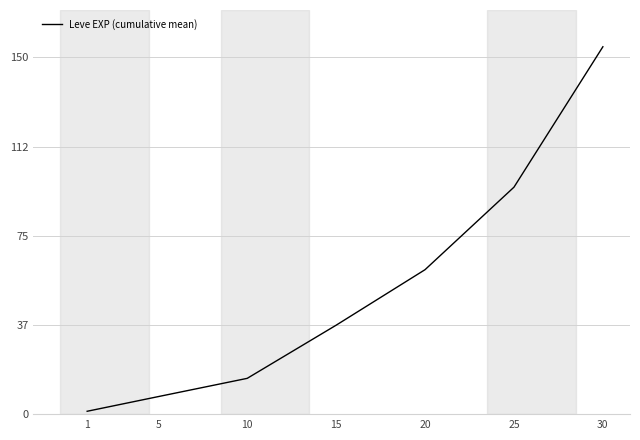

Reading right to left, list all the values displayed in this chart.

30=154.5	25=95.5	20=60.8	15=37.5	10=15.2	5=7.5	1=1.3